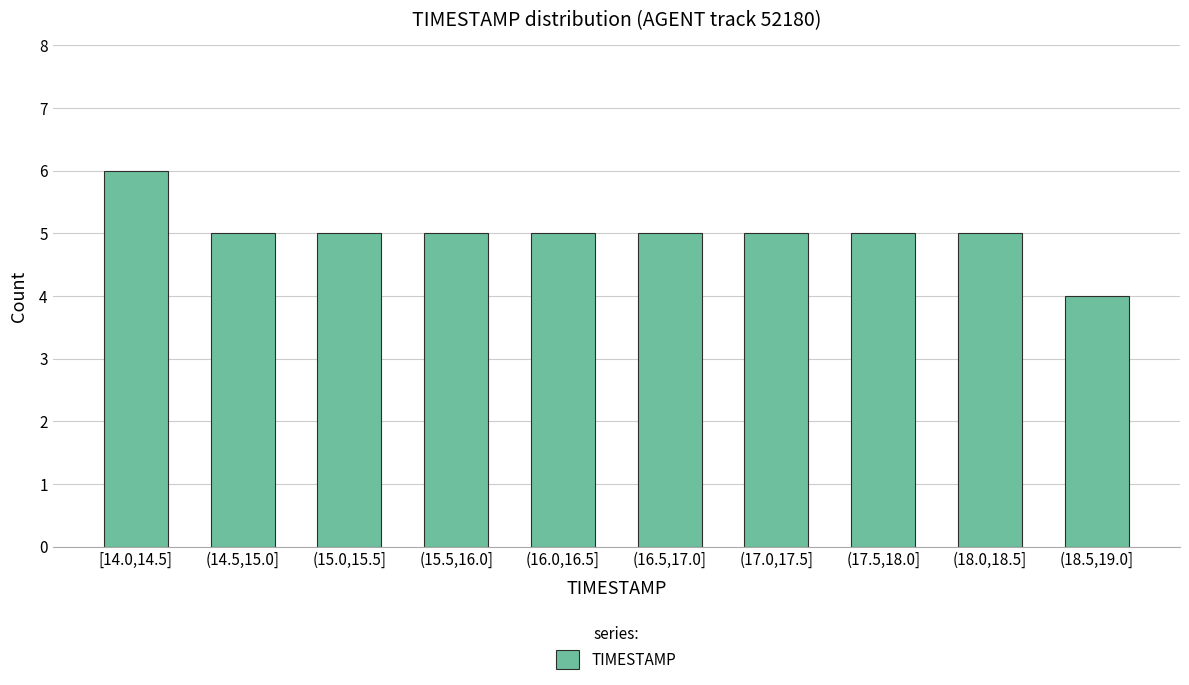

Reading left to right, what are all the values shown in this chart?

[14.0,14.5]=6	(14.5,15.0]=5	(15.0,15.5]=5	(15.5,16.0]=5	(16.0,16.5]=5	(16.5,17.0]=5	(17.0,17.5]=5	(17.5,18.0]=5	(18.0,18.5]=5	(18.5,19.0]=4